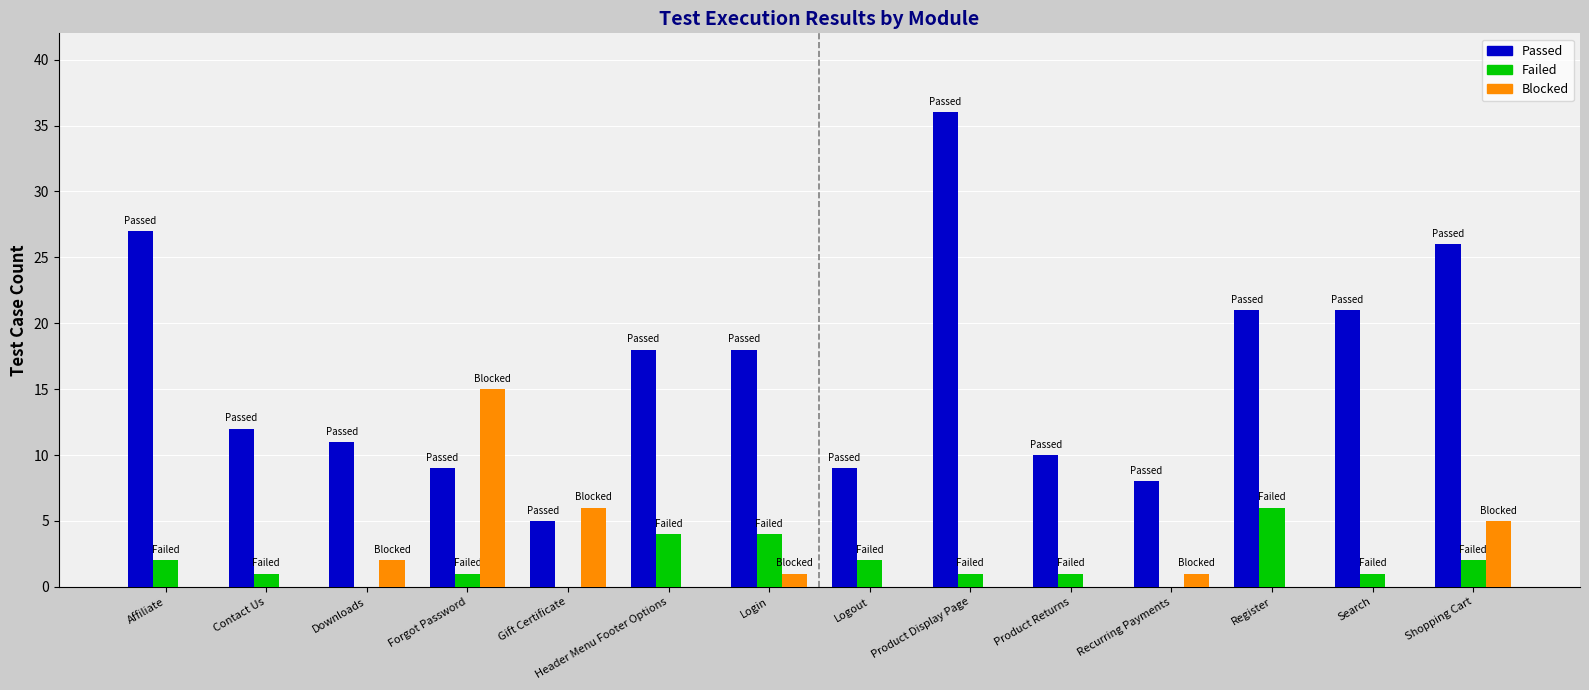

Which series has the widest spread of values?

Passed